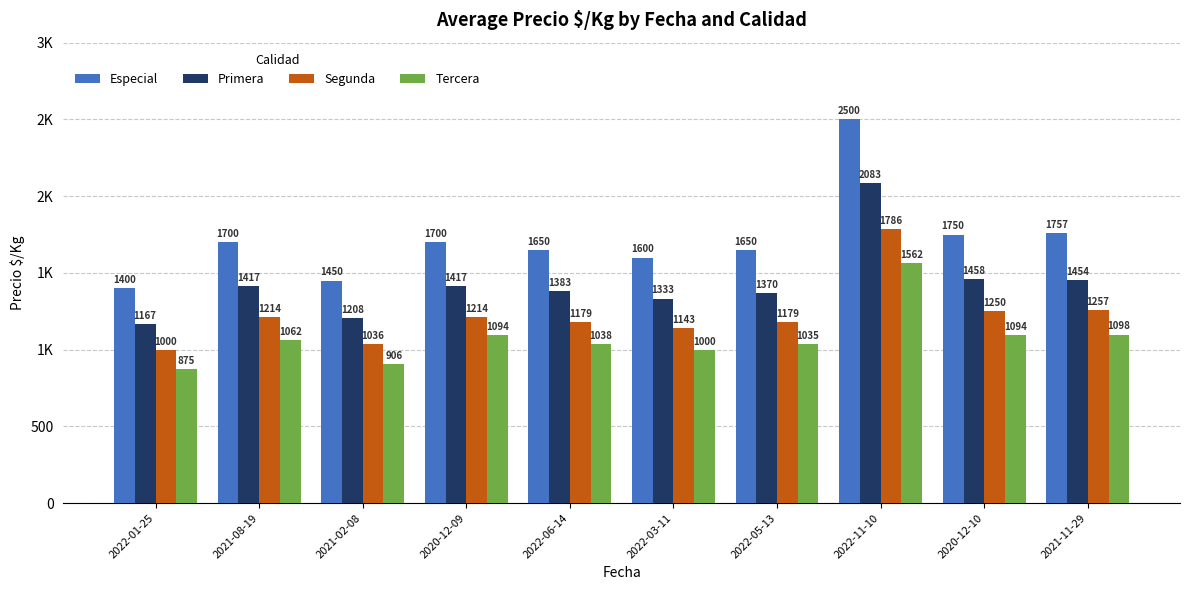

Between 2022-03-11 and 2022-11-10, which is larger?

2022-11-10